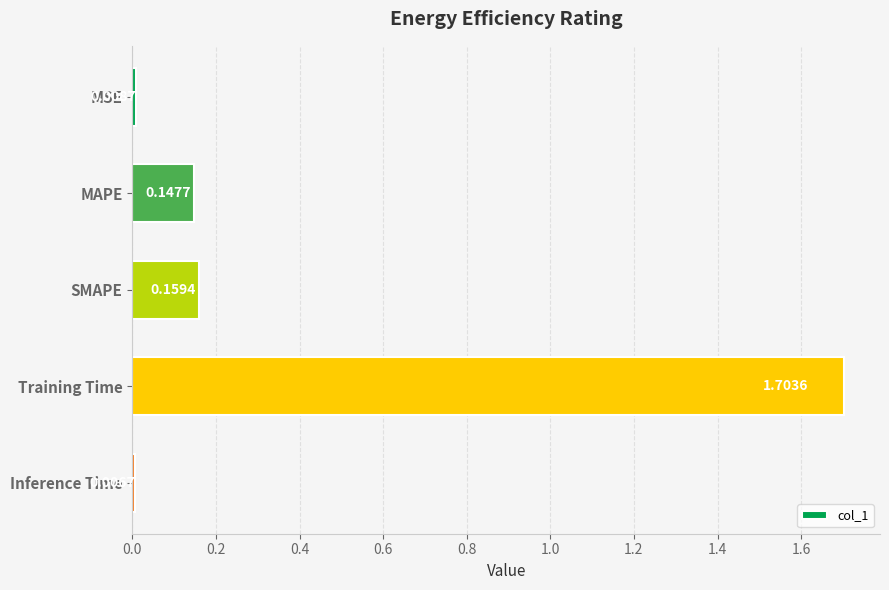

List the labels in order of value, largest first.

Training Time, SMAPE, MAPE, MSE, Inference Time